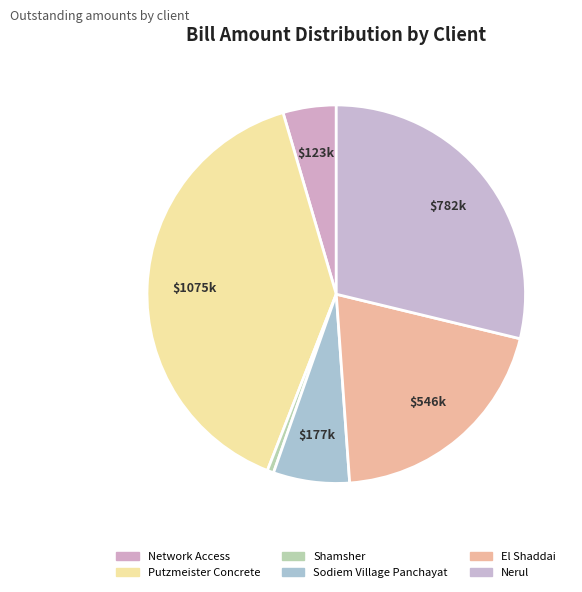

Is it true that Sodiem Village Panchayat is 18% of the pie?

False